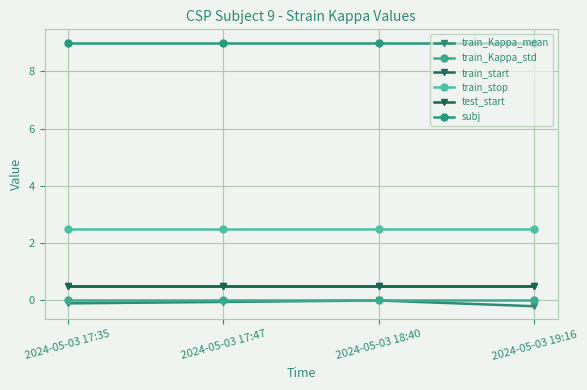

The value of train_start at 2024-05-03 18:40 is 0.5. True or false?

True